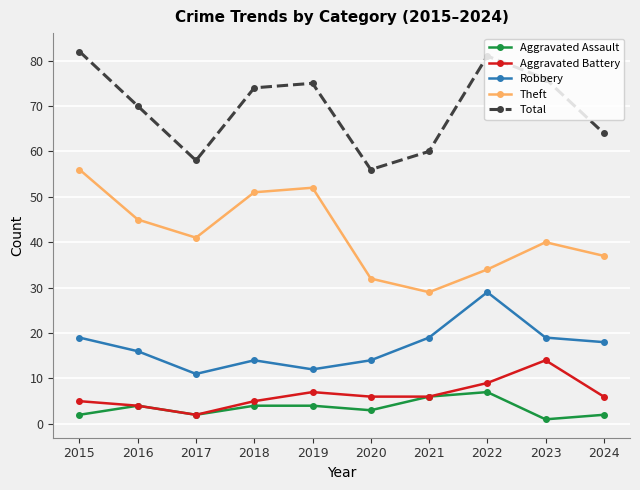

The value of Aggravated Assault at 2021 is 3. True or false?

False